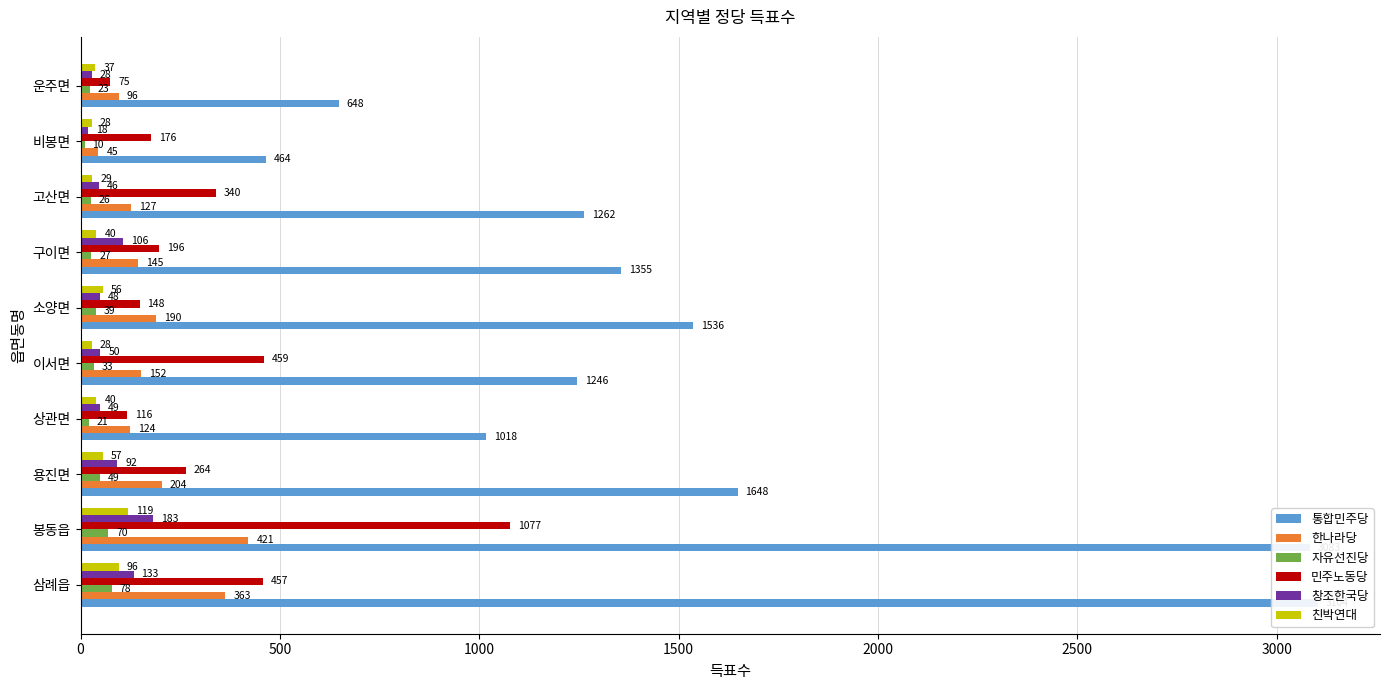

How many categories are shown in the chart?

10